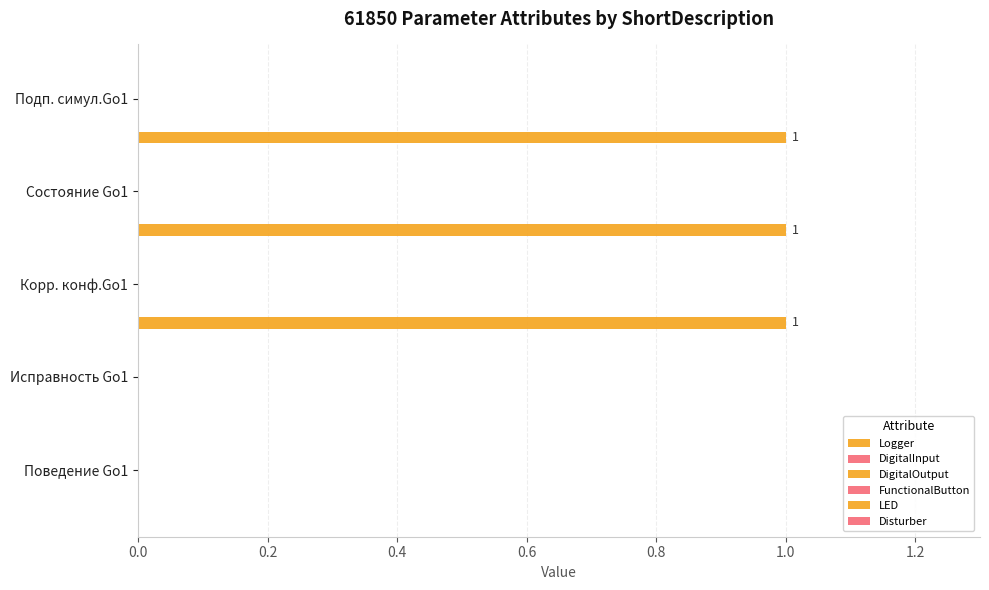

Count the number of data series in this chart.

1